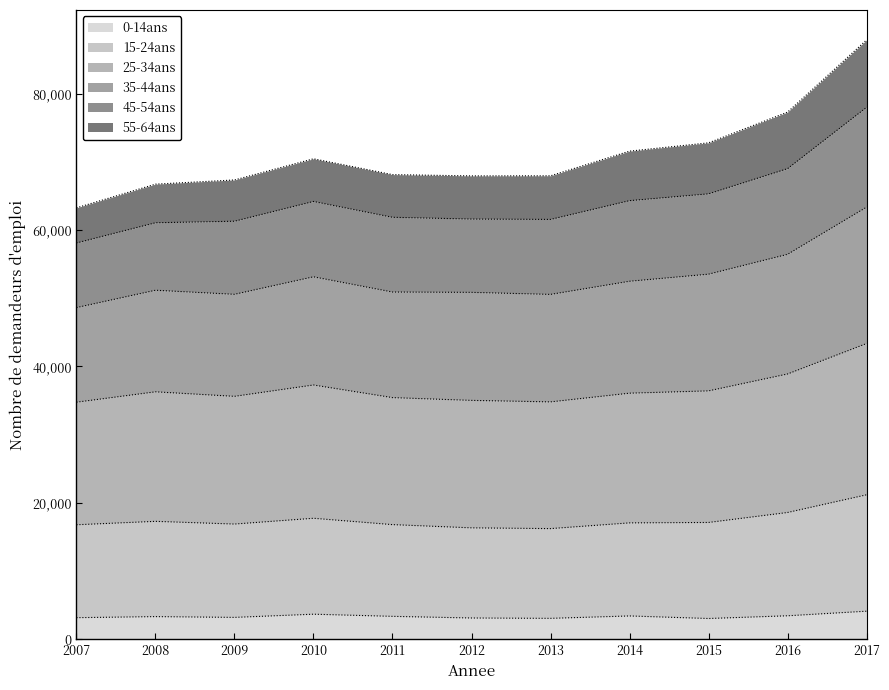

What is the total value across all series at 2017?

87847